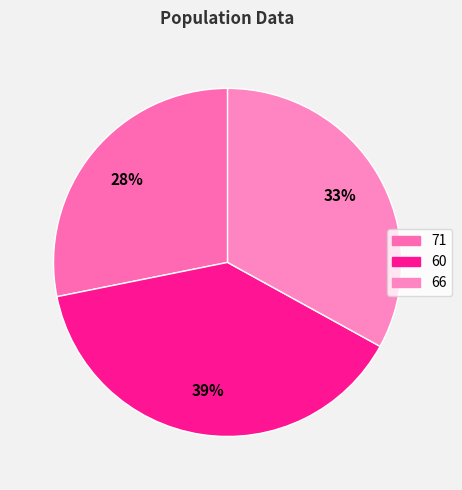

What percentage do 66 and 71 together represent?

61.2%